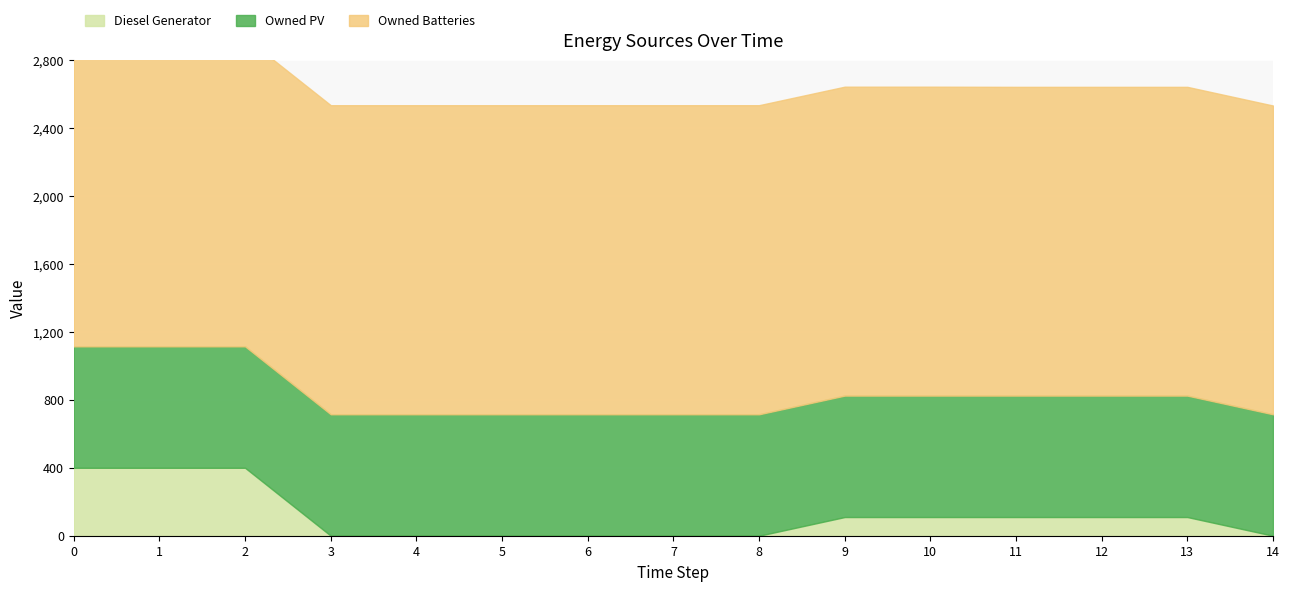

Count the number of categories in the chart.

15